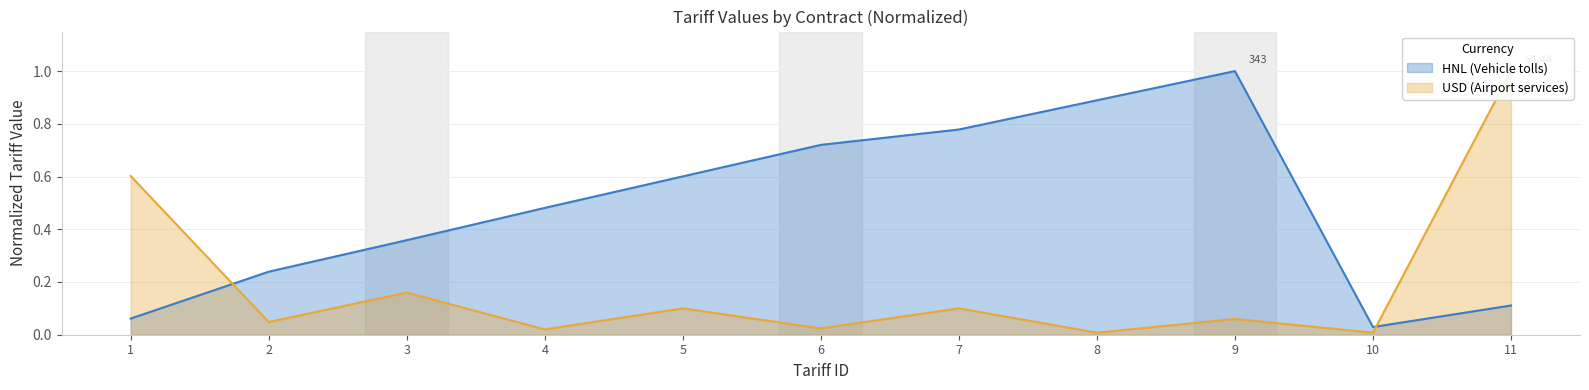

What is the highest value of the HNL series?

1.0